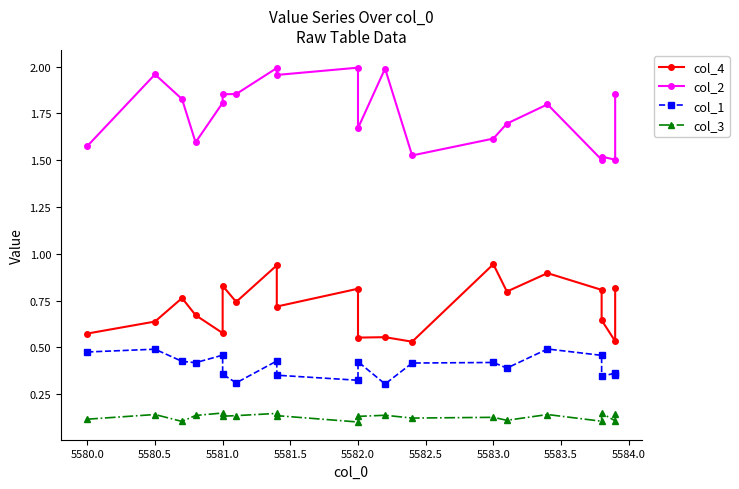

The col_4 series shows 1.2 at 19. True or false?

False